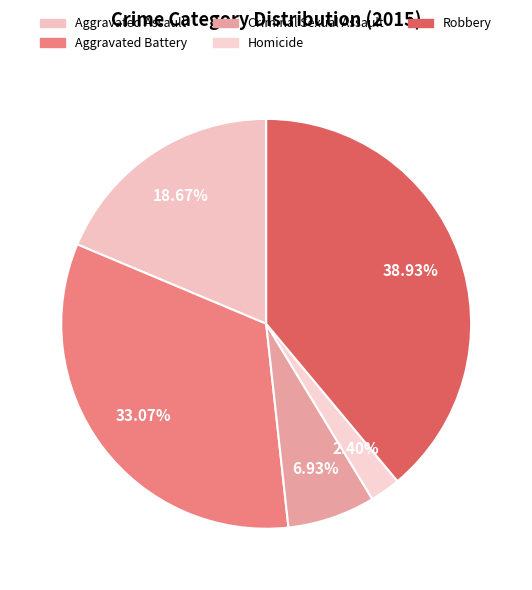

To the nearest percent, what portion does Homicide represent?

2%